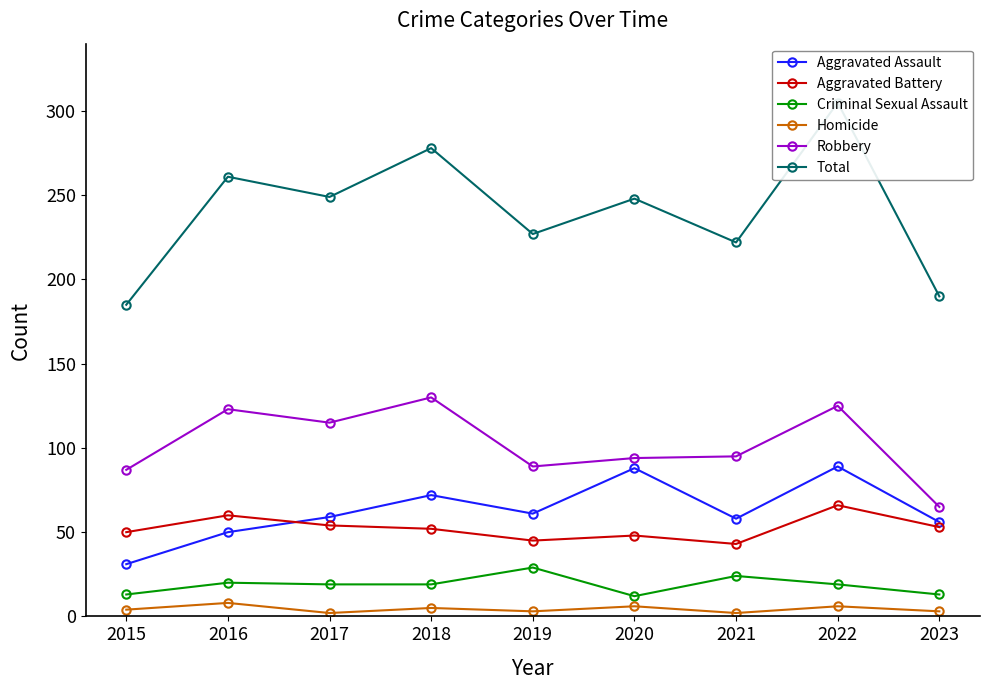

What is the greatest value displayed?

305